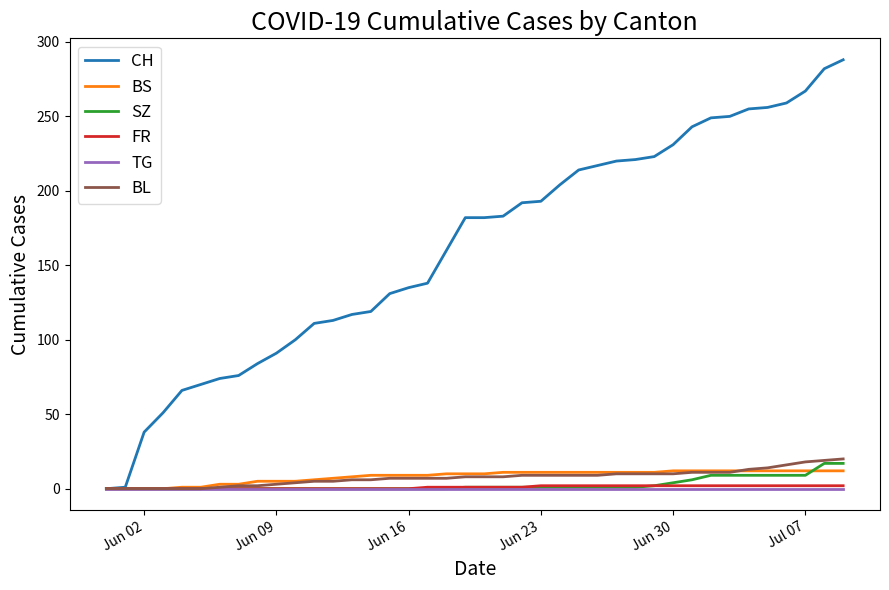

Does the chart display data point markers on the line(s)?

No